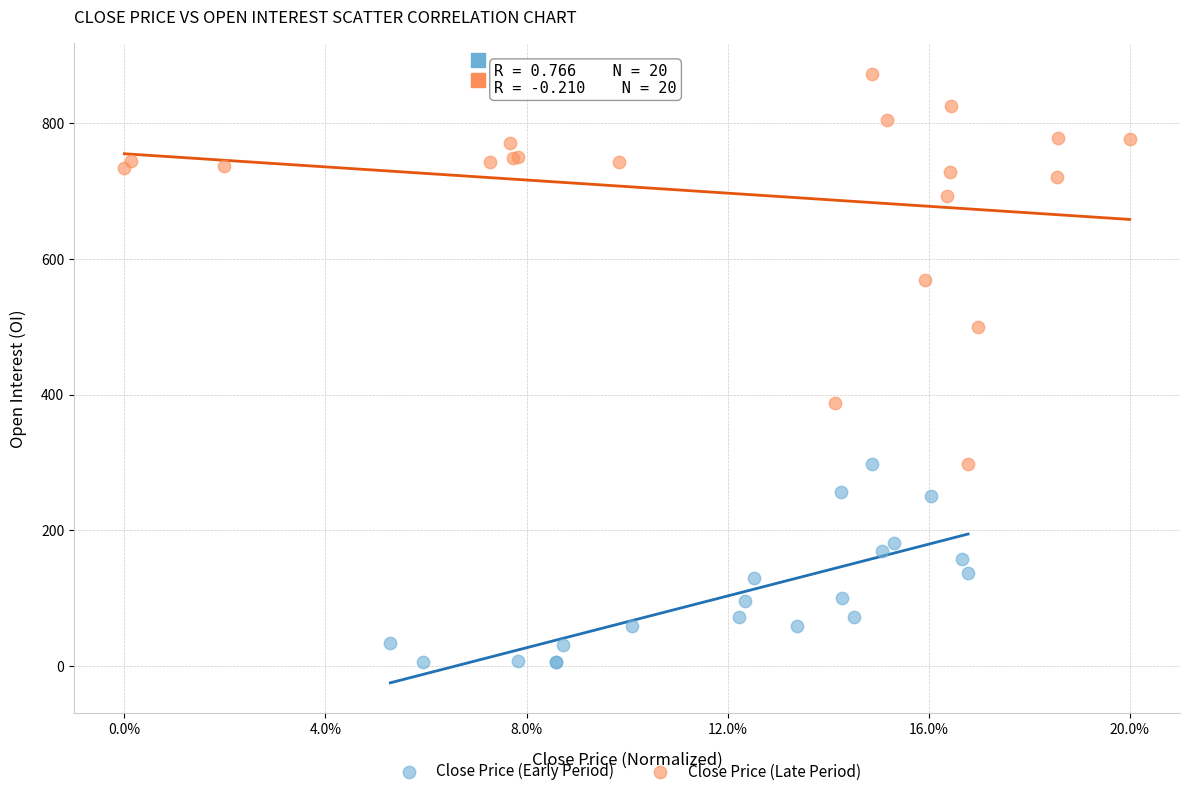

Which series contains the lowest Y value?

Close Price (Early Period)